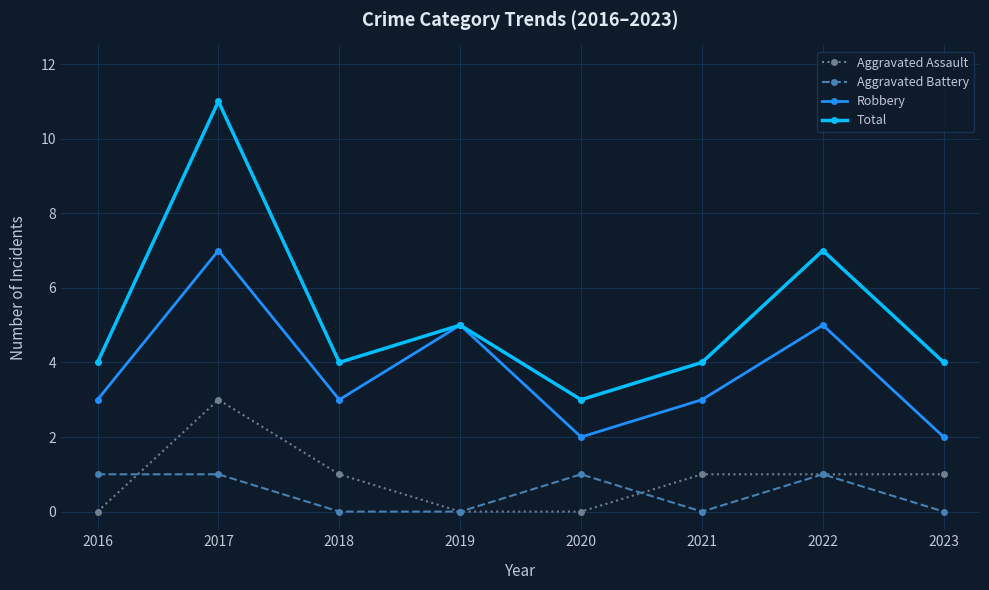

Does the chart have visible grid lines?

Yes